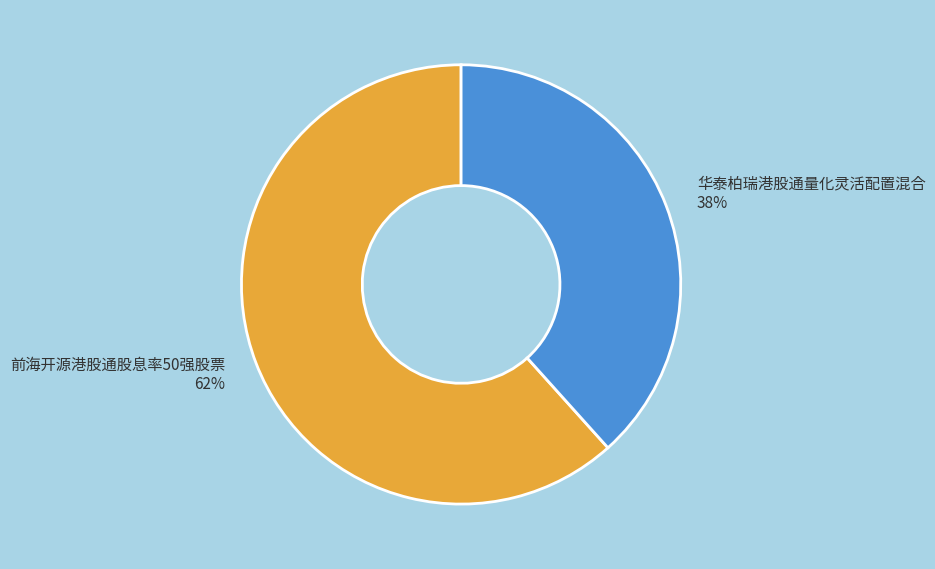

To the nearest percent, what percentage of the pie is 前海开源港股通股息率50强股票?

62%